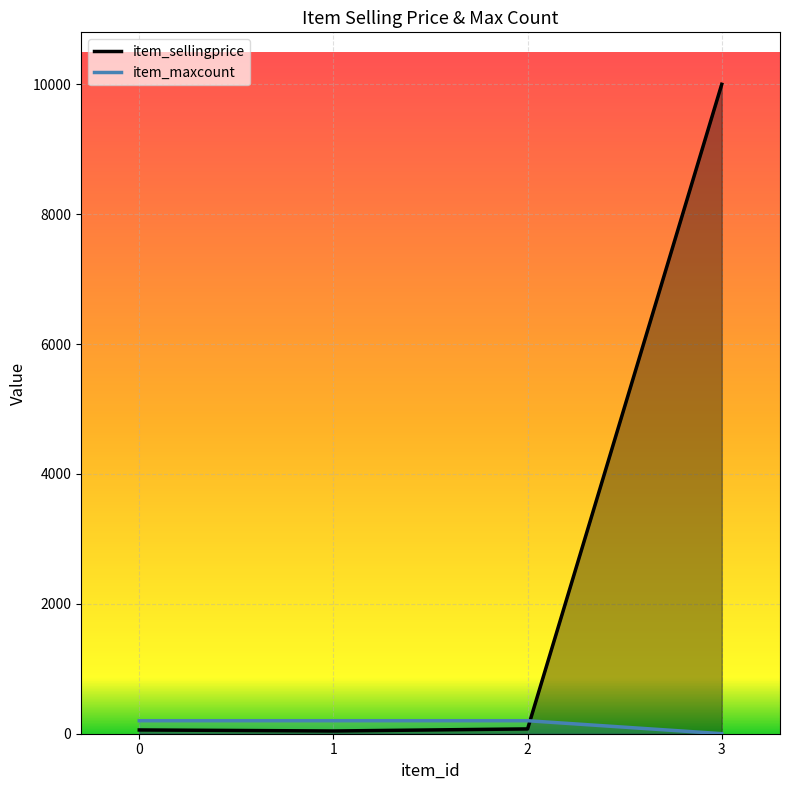

Reading left to right, list all the values displayed in this chart.

item_sellingprice: 58	42	74	10000
item_maxcount: 200	200	200	1